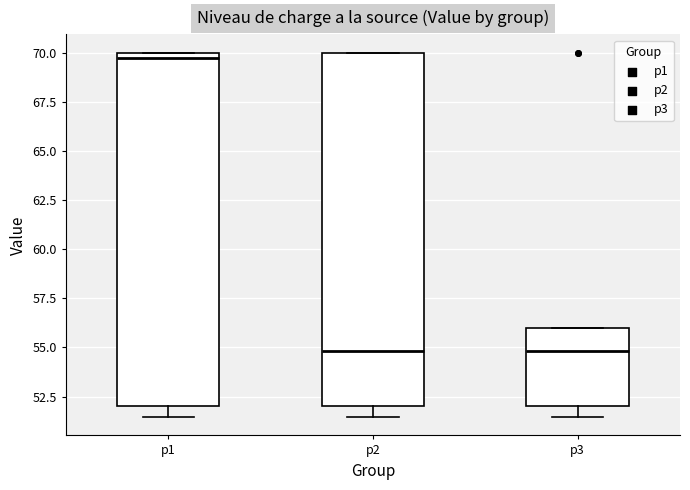

Which box's median line is the highest?

p1